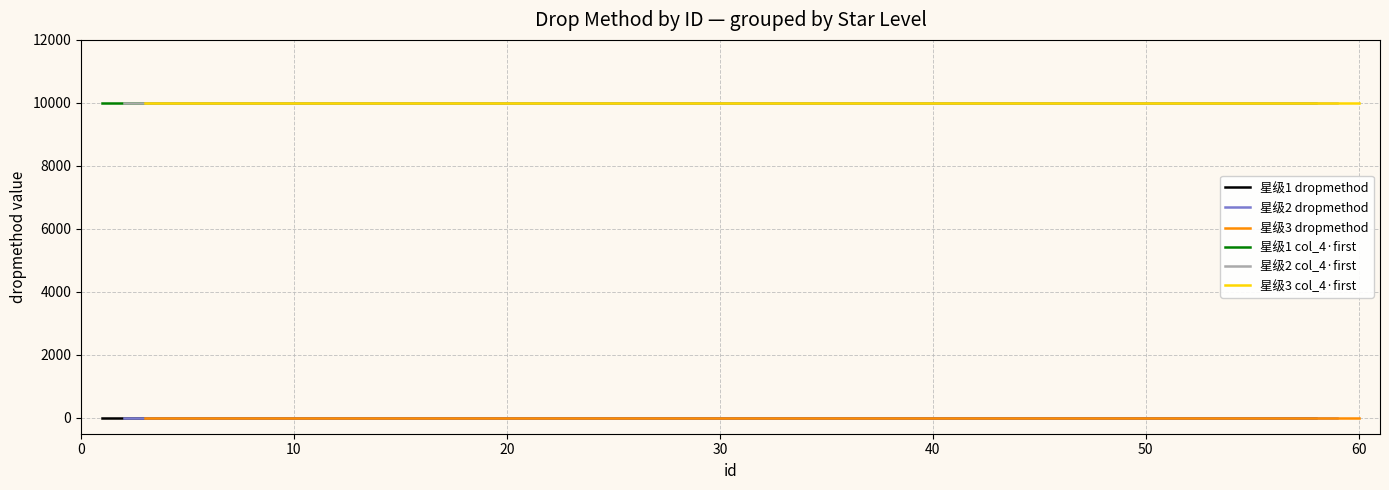

True or false: 星级1 dropmethod and 星级2 col_4·first intersect in this chart.

False